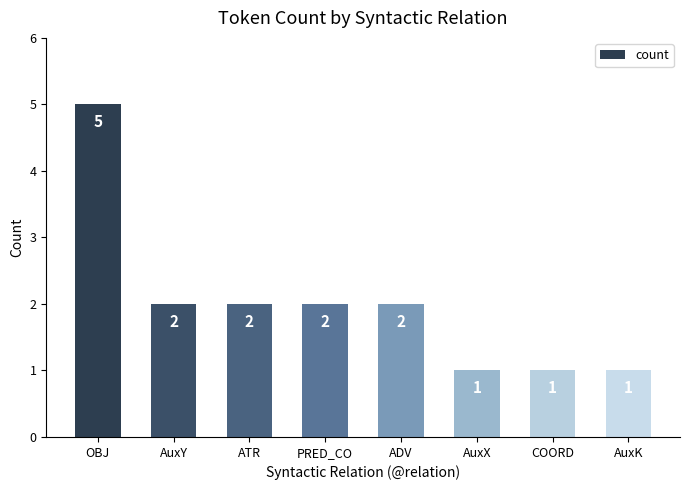

What is the ratio of the value at ATR to the value at PRED_CO?

1.0